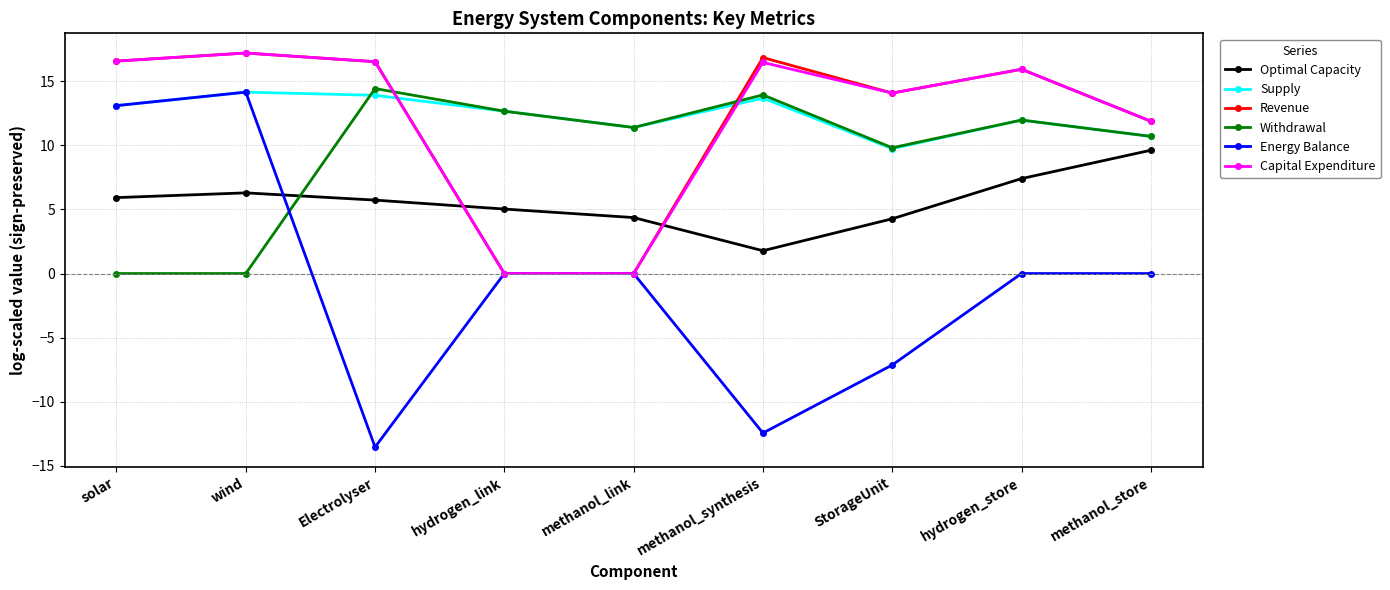

Where do Revenue and Supply first cross each other?

Electrolyser and hydrogen_link